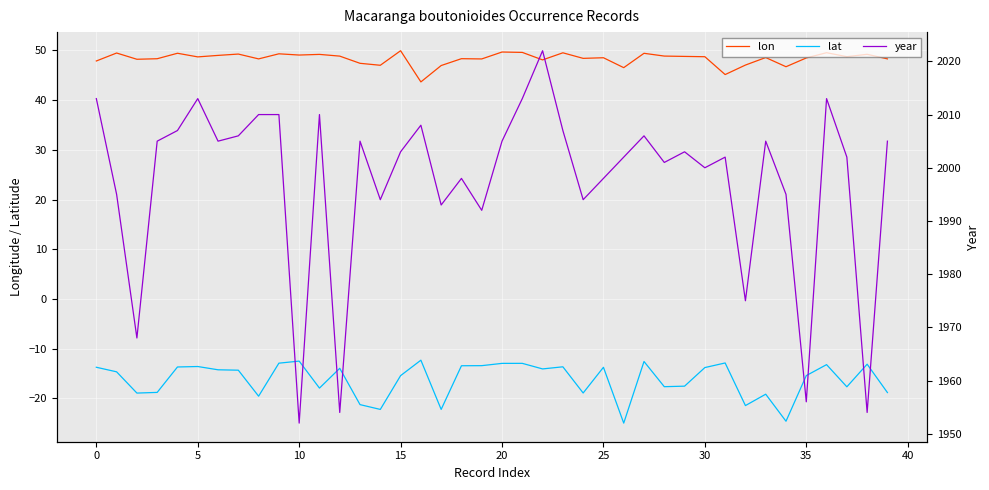

Which label corresponds to the smallest value in the chart?

26